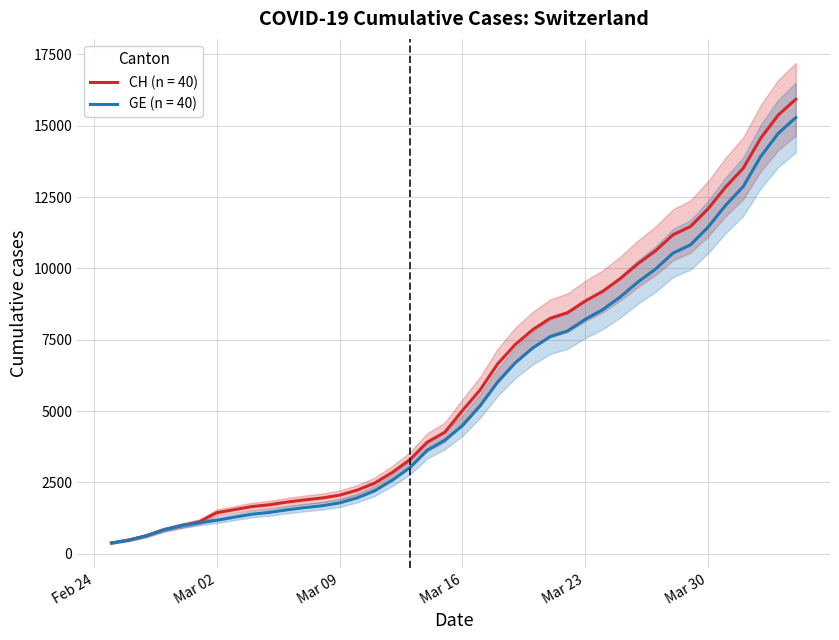

What is the smallest value displayed?

375